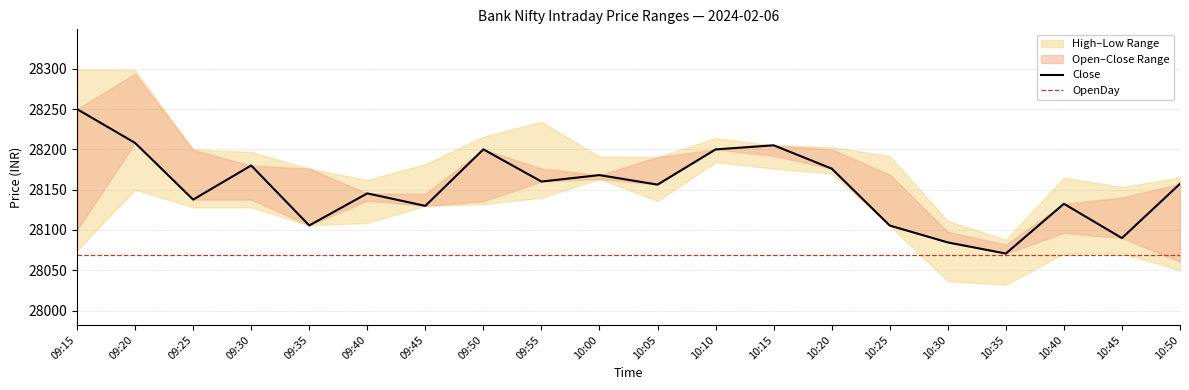

Which has a higher value, 10:40 or 09:20?

09:20